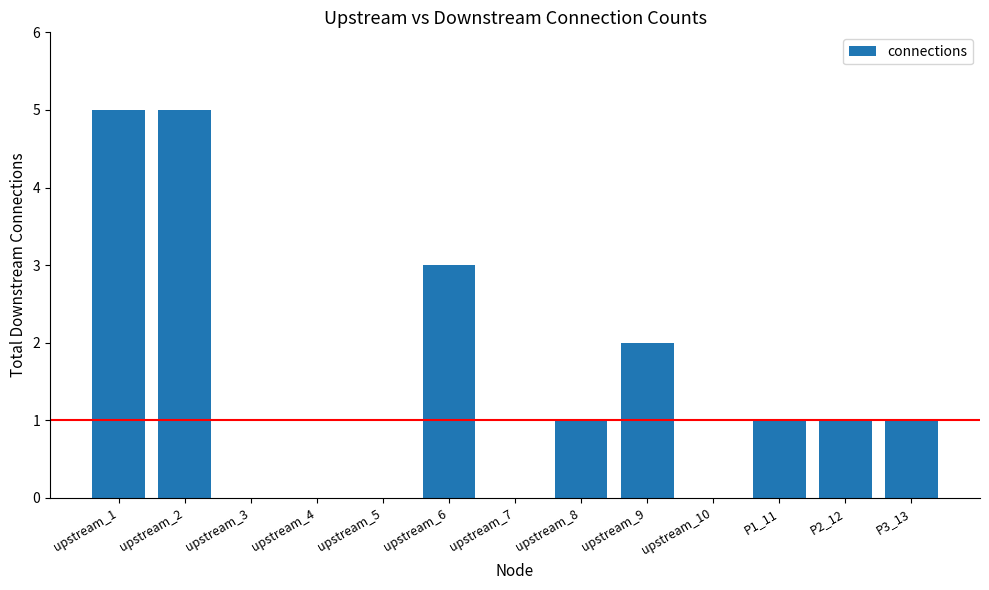

What is the maximum value shown in the chart?

5